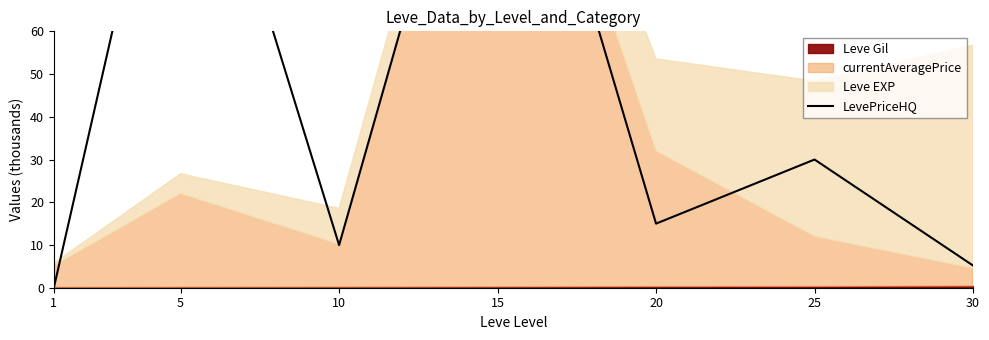

Where is the first local maximum?

5